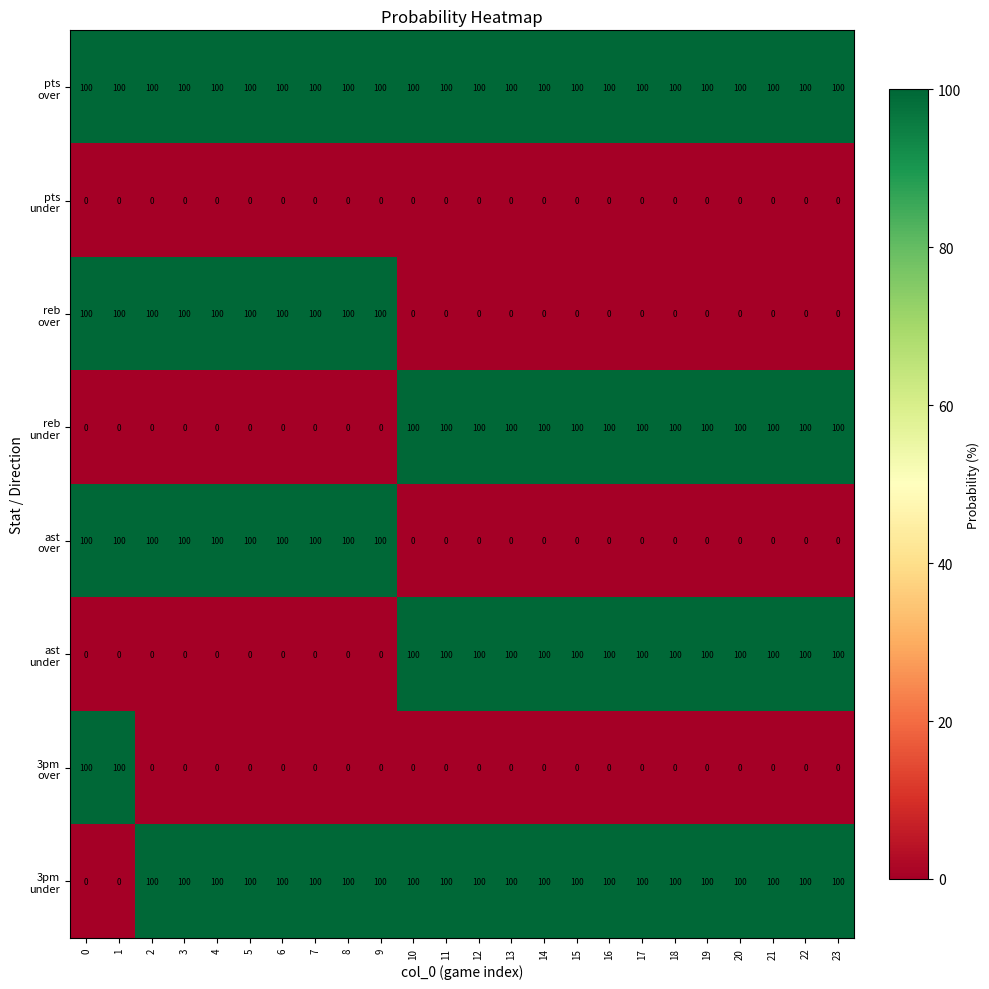

What is the spread (max minus min) of values at 11?

100